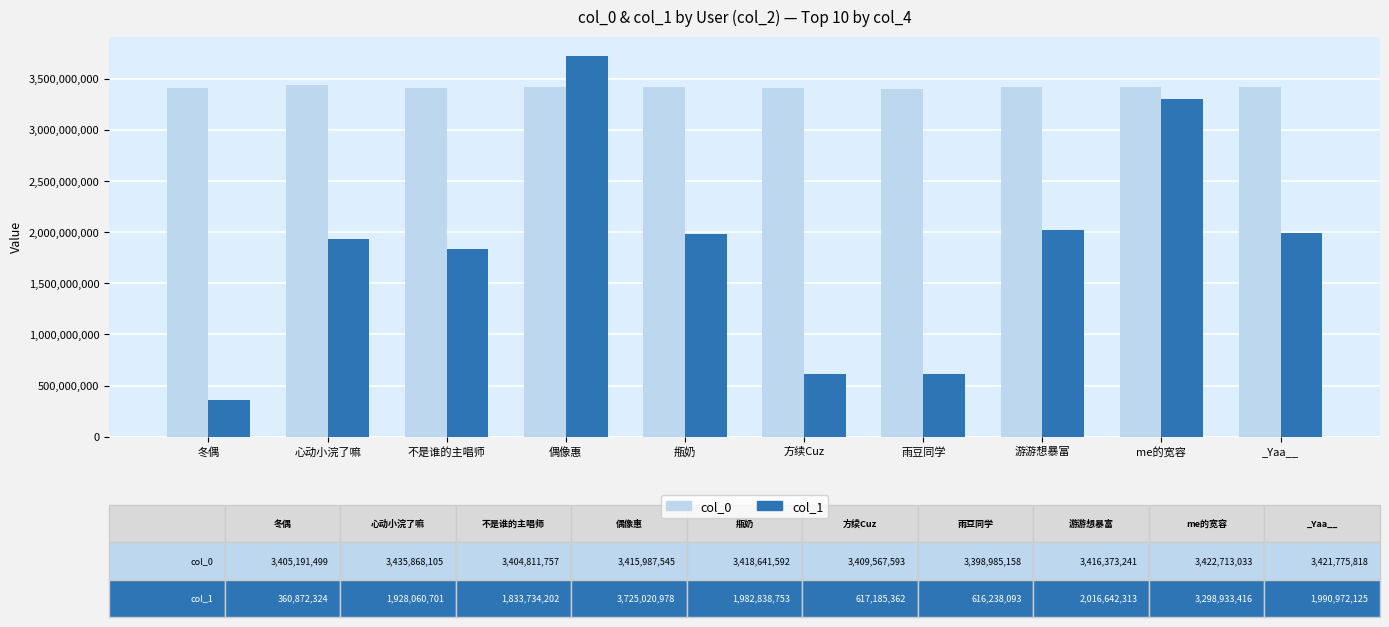

At which label does col_1 first exceed 1982838753?

偶像惠